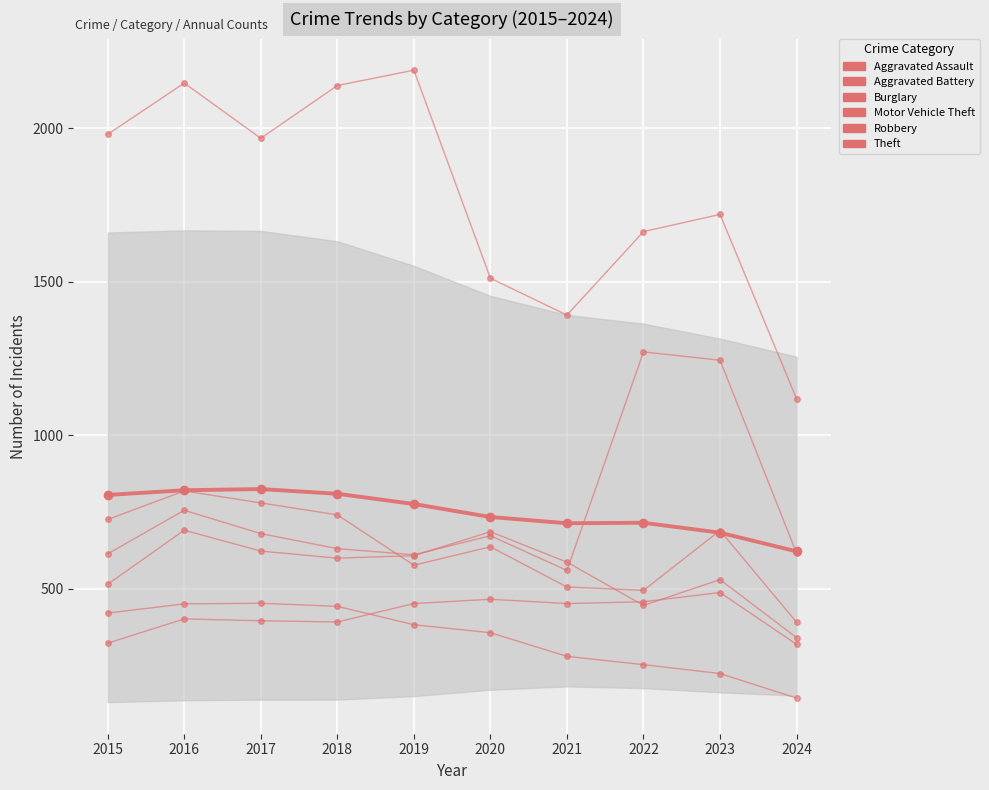

At 2019, list the series in order from smallest to largest.

Burglary, Aggravated Assault, Robbery, Aggravated Battery, Motor Vehicle Theft, Theft